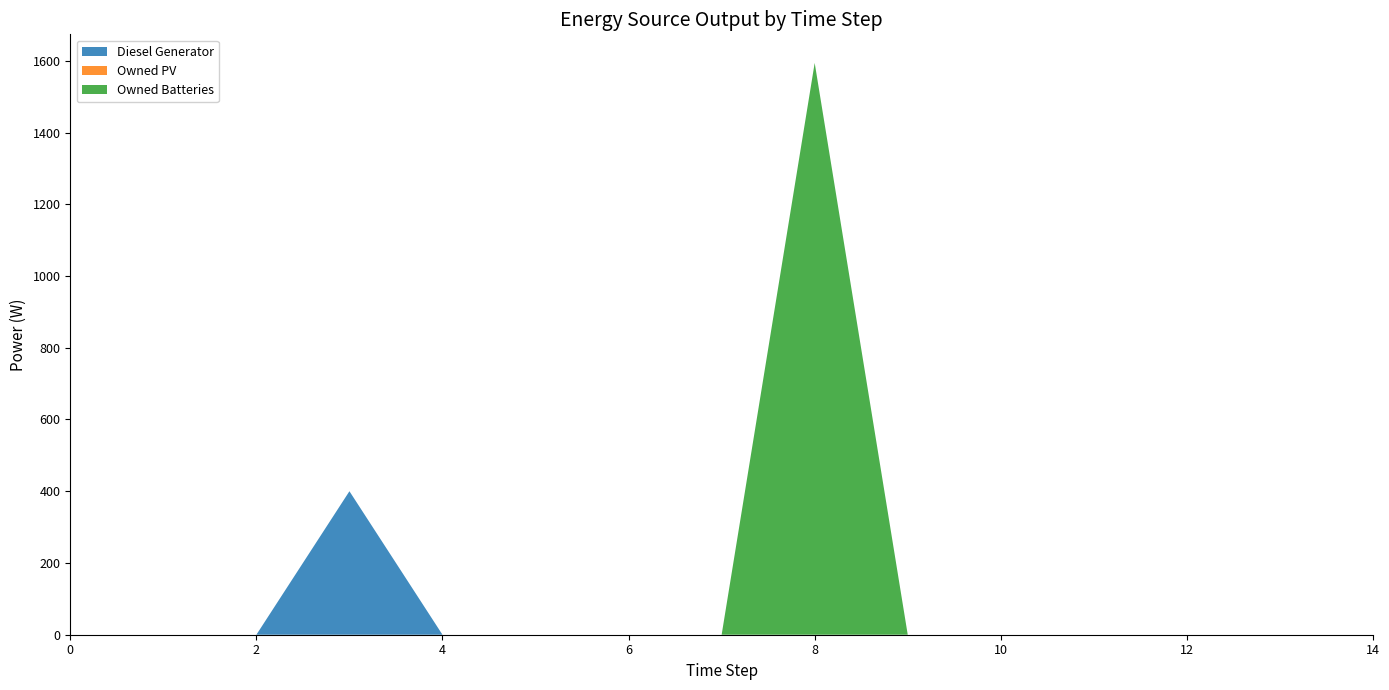

Reading left to right, transcribe all the data shown in this chart.

Diesel Generator: 0	0	0	400	0	0	0	0	0	0	0	0	0	0	0
Owned PV: 0	0	0	0	0	0	0	0	0	0	0	0	0	0	0
Owned Batteries: 0	0	0	0	0	0	0	0	1594	0	0	0	0	0	0